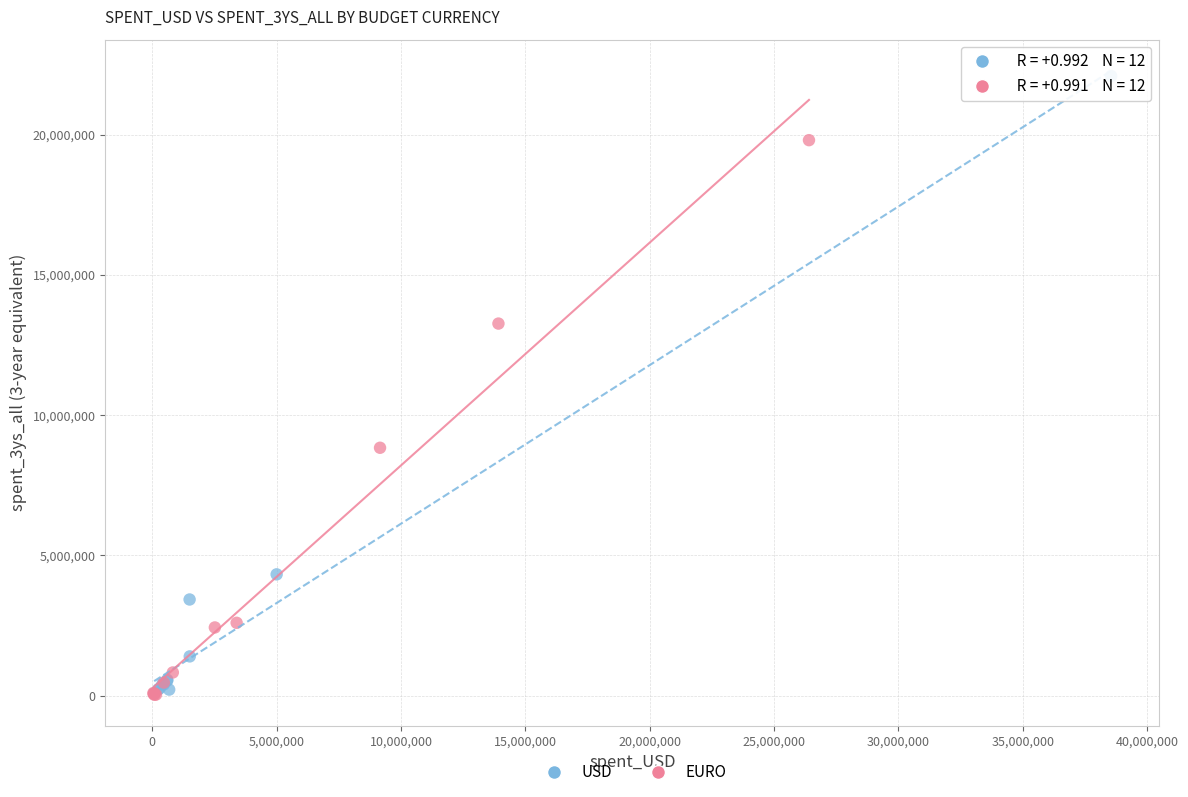

Which series has the widest spread of Y values?

USD